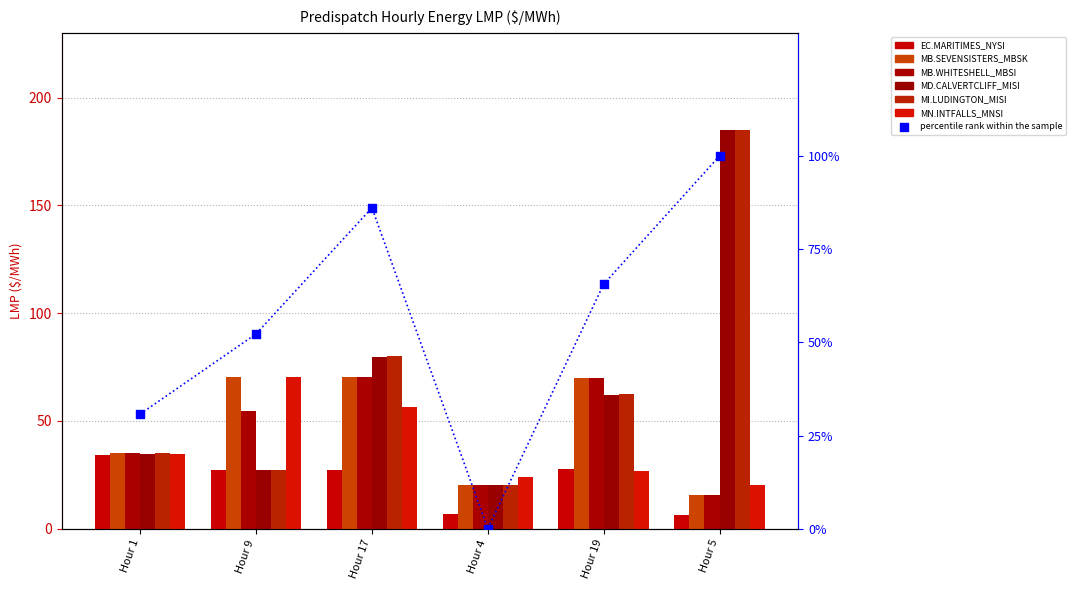

At which category is the sum across all series the highest?

Hour 5